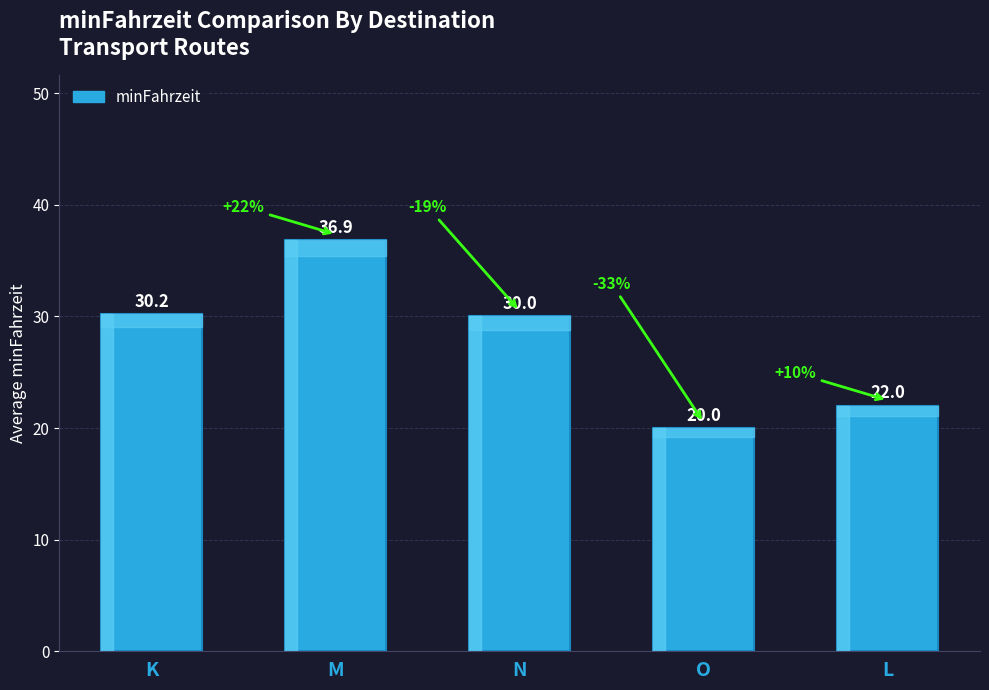

Approximately how many times larger is the value at L compared to K?

0.7